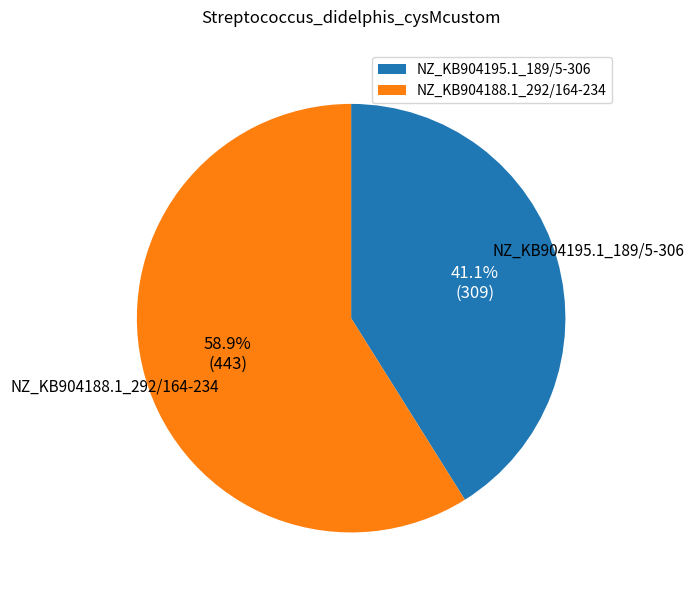

To the nearest percent, what percentage of the pie is NZ_KB904195.1_189/5-306?

41%